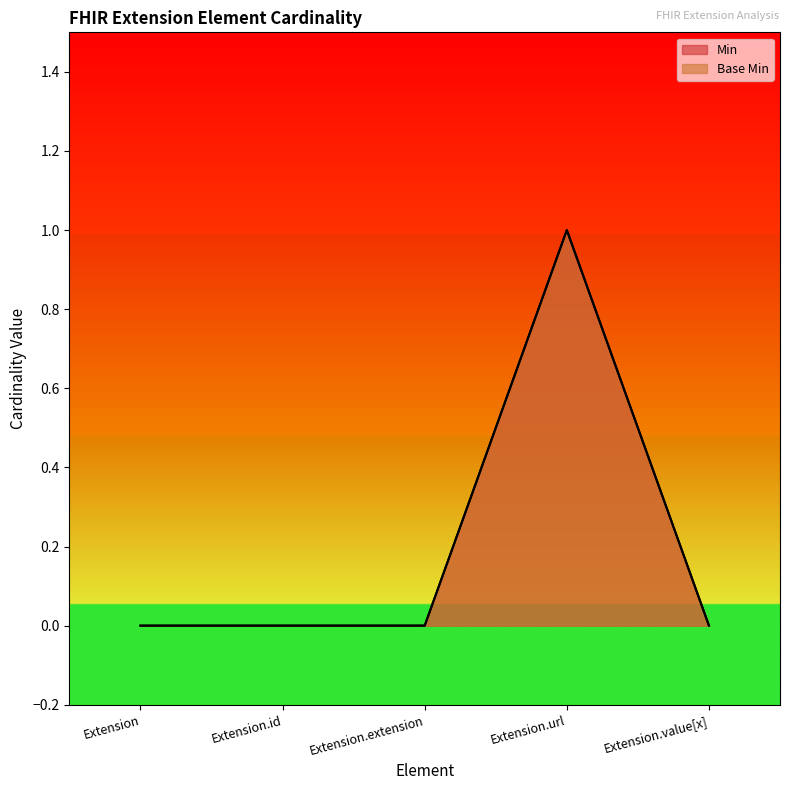

What is the difference between the maximum and minimum values in the Min series?

1